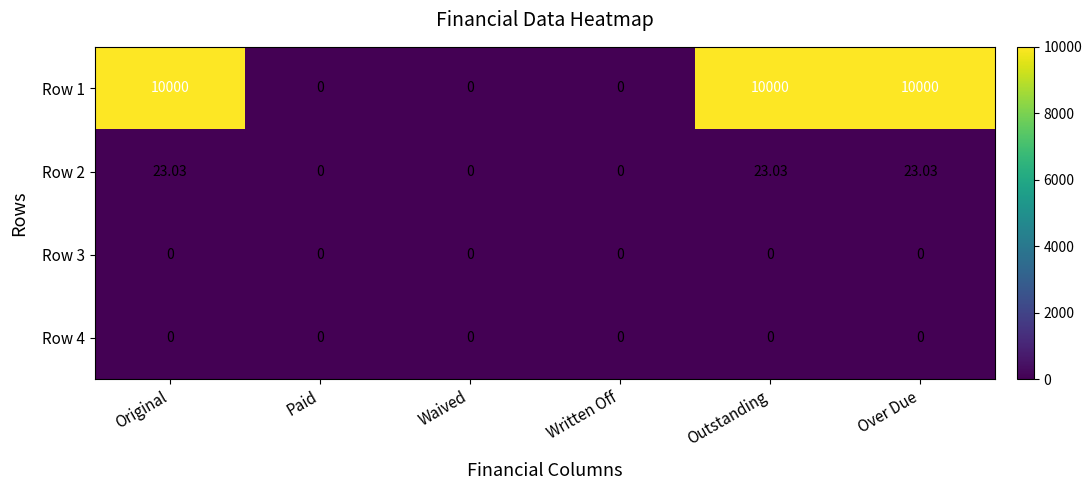

At how many categories does at least one series exceed 3920?

3